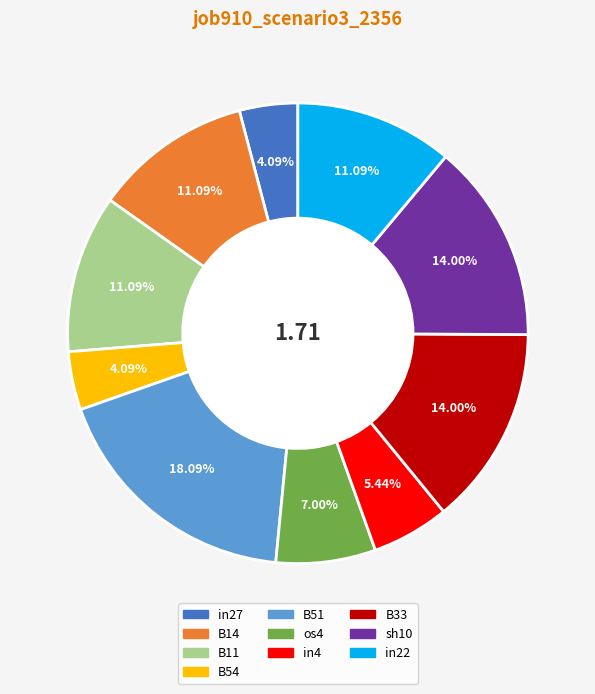

How many slices are in this pie chart?

10